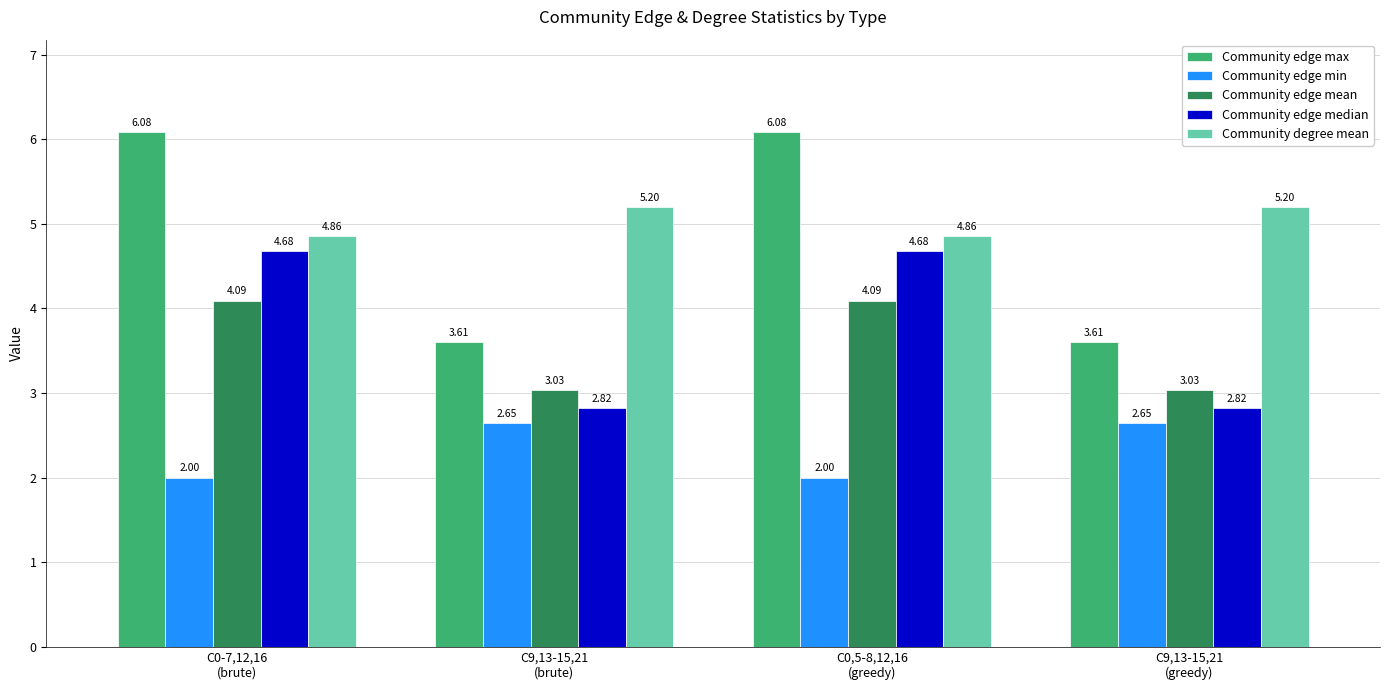

List the series in order of their peak value, lowest first.

Community edge min, Community edge mean, Community edge median, Community degree mean, Community edge max